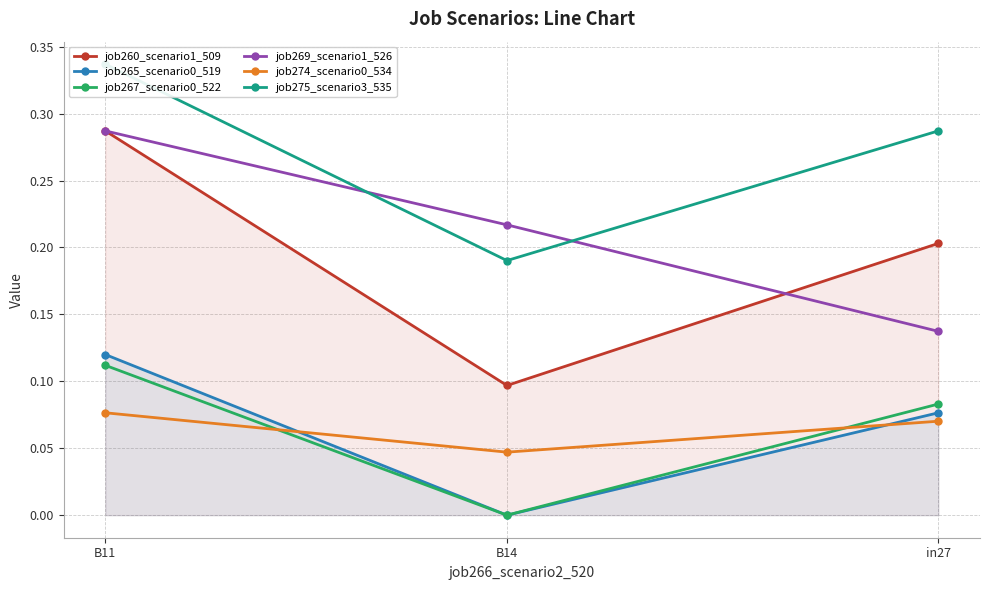

List the labels in order of job275_scenario3_535 value, largest first.

B11, in27, B14